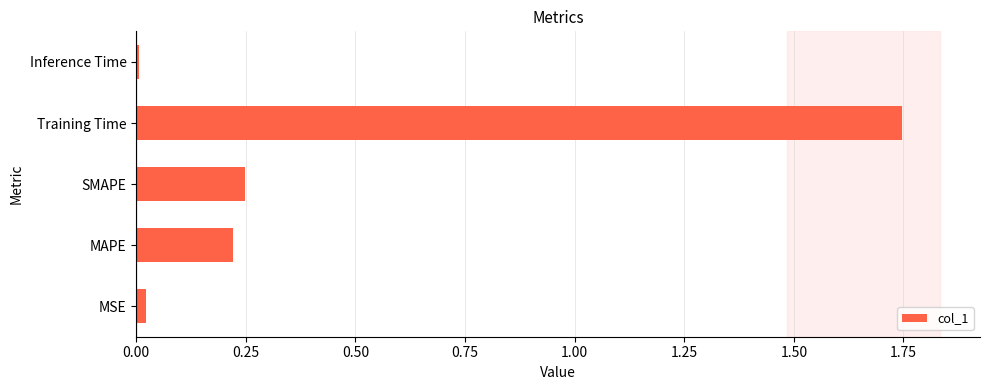

The value at MAPE is 0.1. True or false?

False